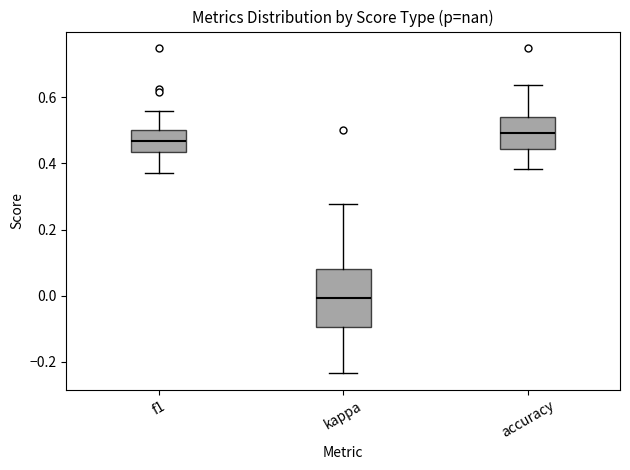

Reading left to right, read every box against the y-axis: the position of its median line, the range the box covers, and the ends of its whiskers. The values are not printed on the chart, so give them approximately, as read against the axis.

f1: median 0.46, box 0.44 to 0.50, whiskers 0.38 to 0.56
kappa: median 0.00, box -0.10 to 0.08, whiskers -0.24 to 0.28
accuracy: median 0.50, box 0.44 to 0.54, whiskers 0.38 to 0.64